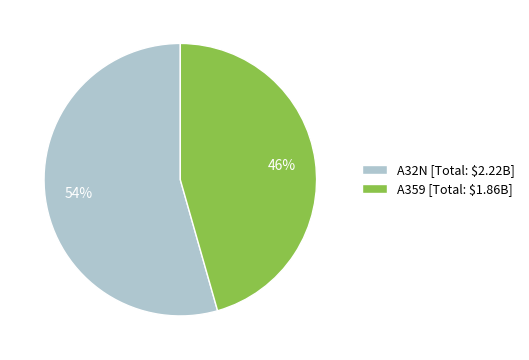

To the nearest percent, what is the average slice percentage?

50%